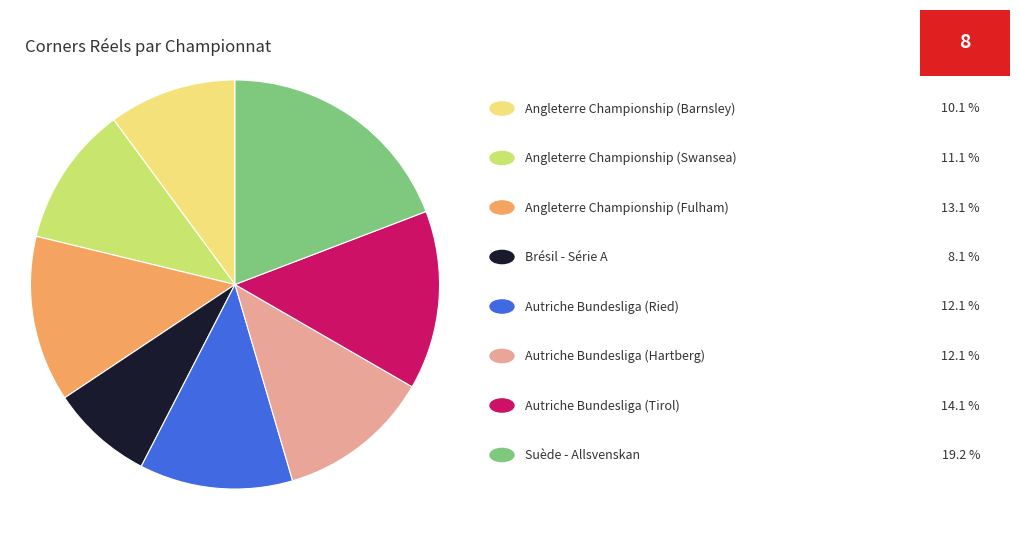

Is there any slice that represents more than half of the pie?

No